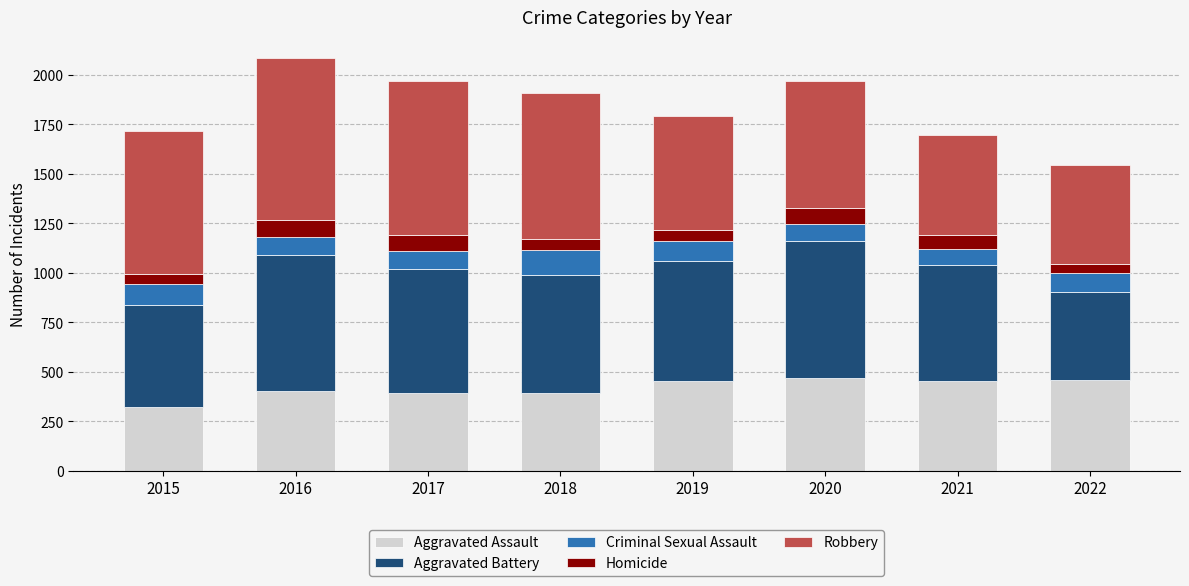

What is the lowest value of the Aggravated Assault series?

323